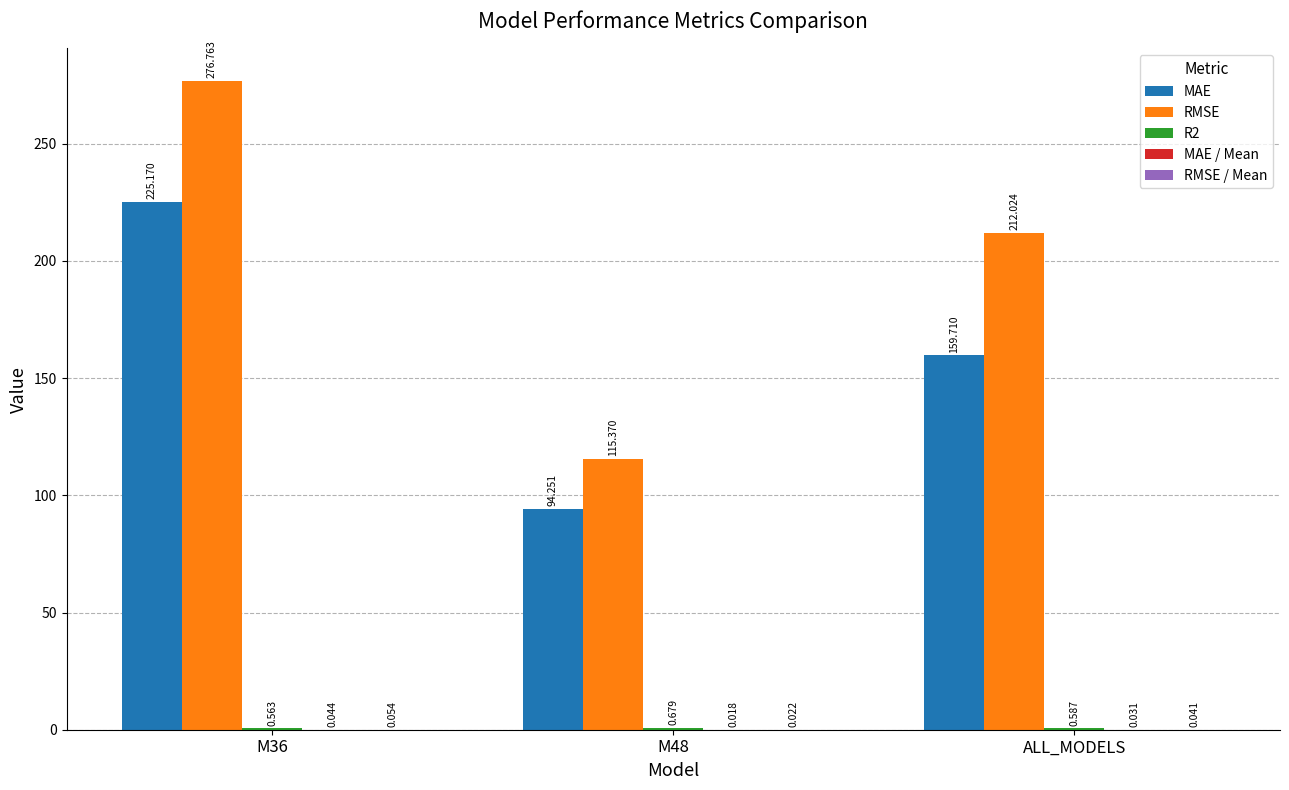

At which label does MAE first exceed 159?

M36